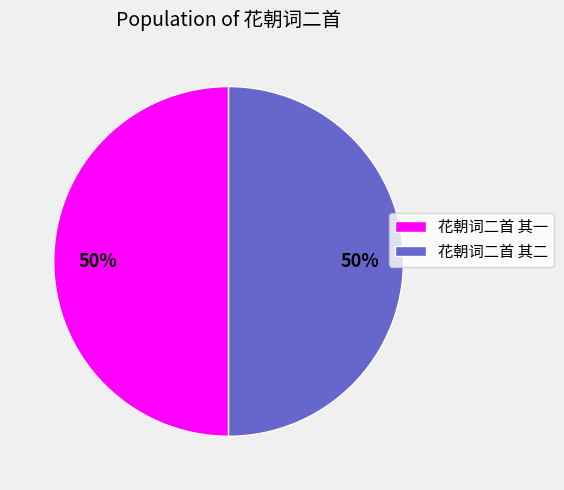

Count the number of slices in the pie.

2